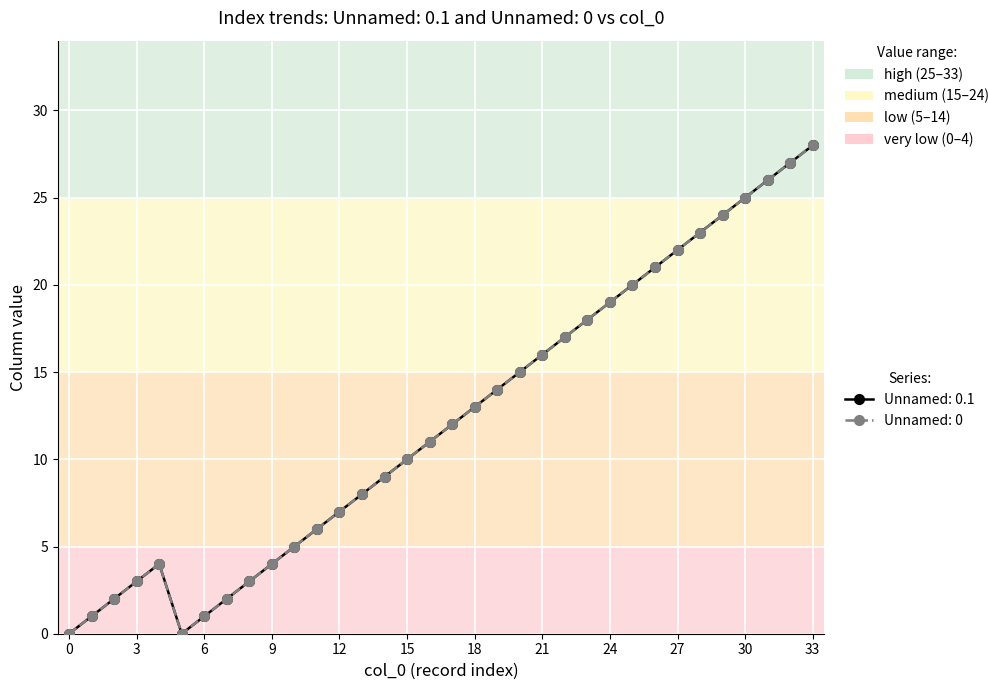

Does the chart have visible grid lines?

Yes